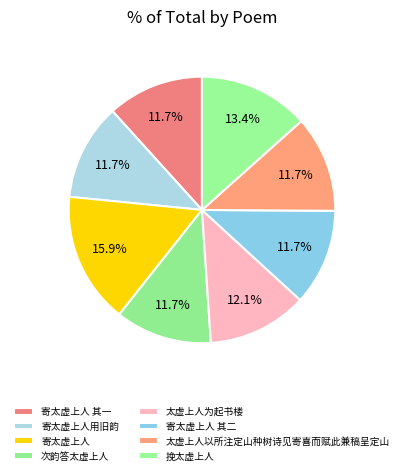

Count the number of slices in the pie.

8